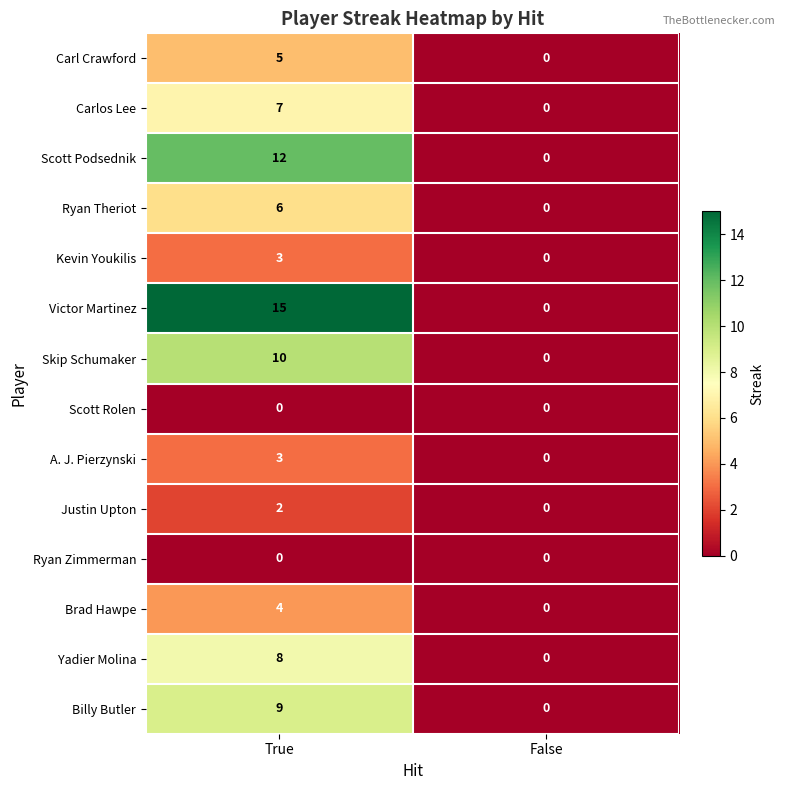

Where is Billy Butler nearest to the value 4?

False